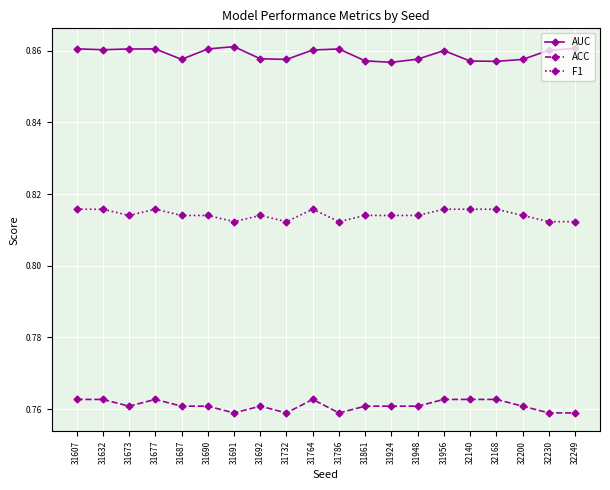

At 32230, list the series in order from largest to smallest.

AUC, F1, ACC